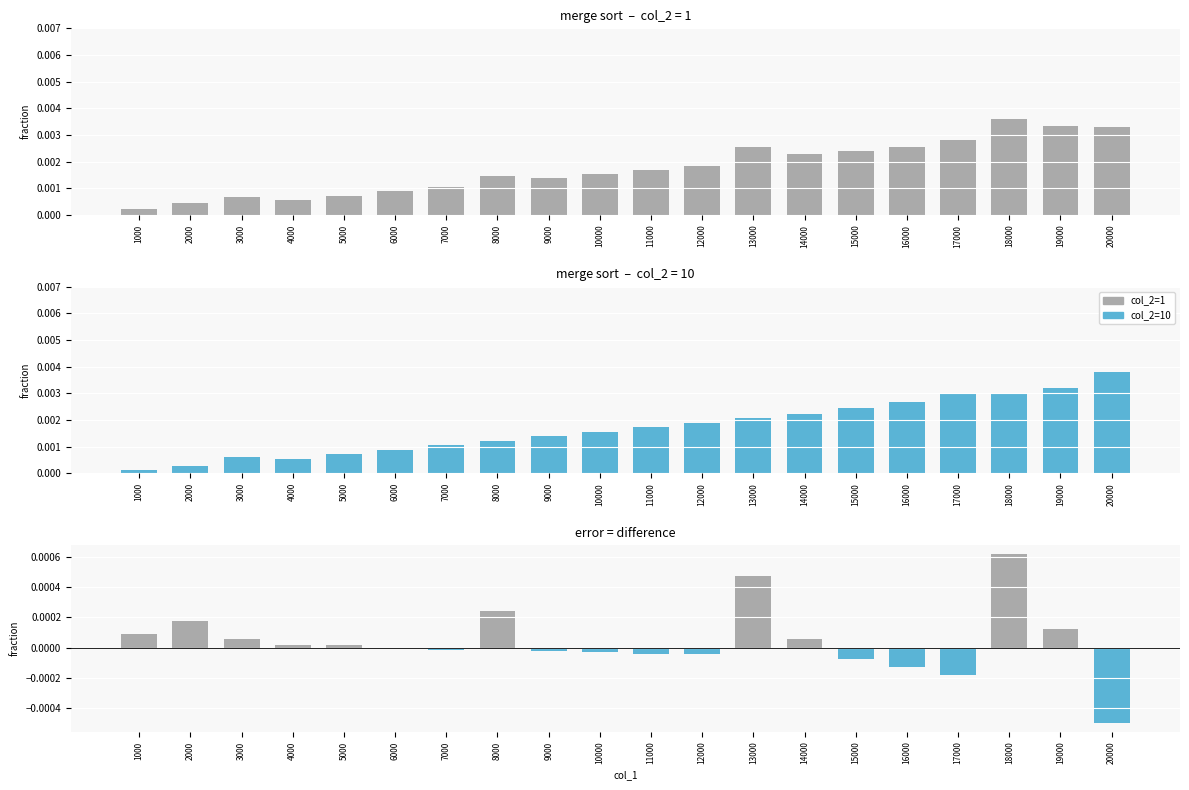

The col_2=10 series shows 0.0 at 14000. True or false?

True